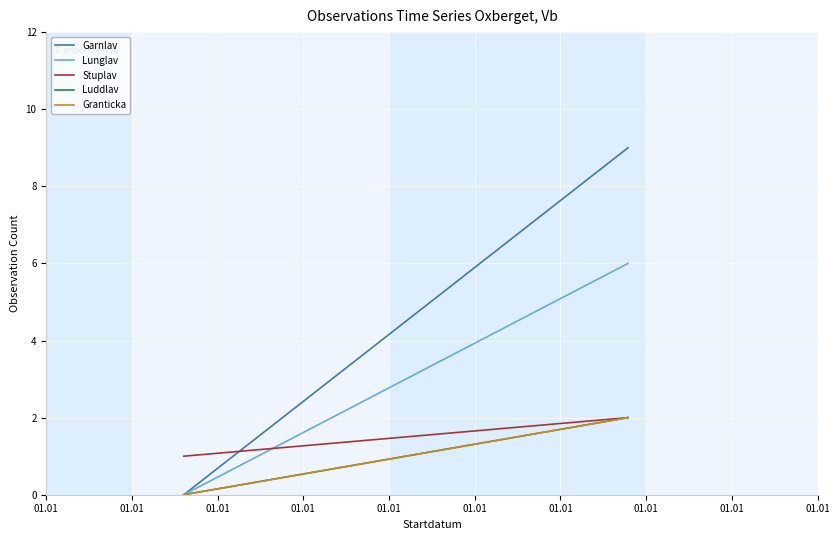

List the labels in order of Garnlav value, largest first.

01.01, 01.01